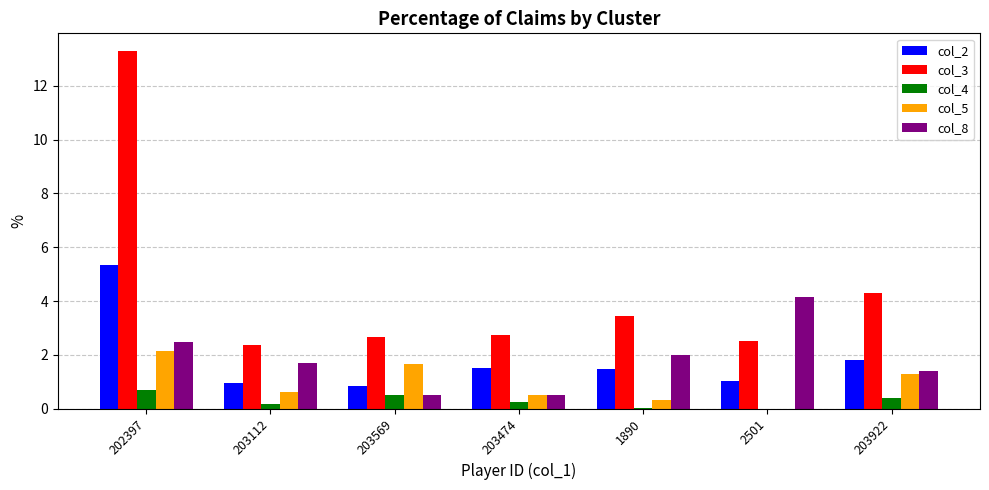

Which category has the highest value in the col_5 series?

202397